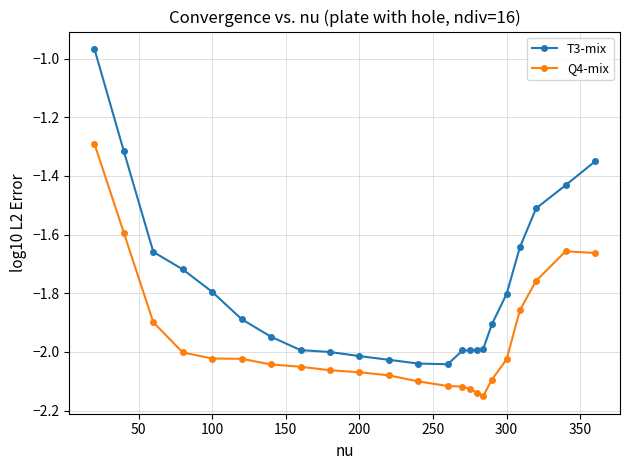

What is the value of the T3-mix point at the 21st from the left?

-1.5